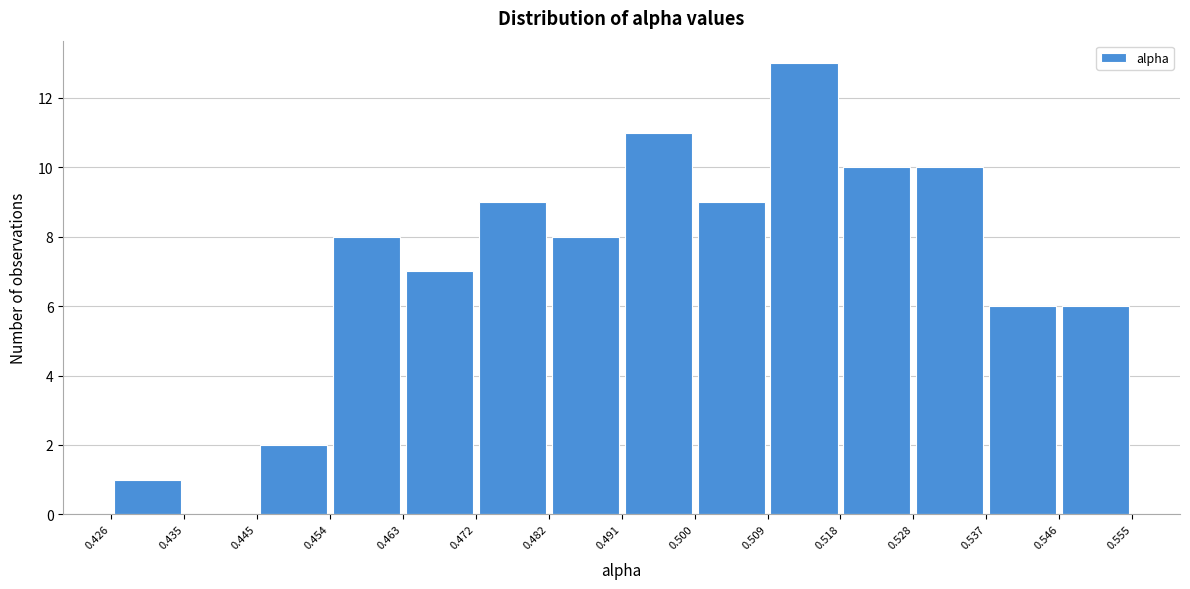

Reading left to right, transcribe this chart: for each bar, give the range it covers on the x-axis and its height. The values are not printed on the chart, so give them approximately, as read against the axis.

0.426 to 0.435: 1
0.435 to 0.445: 0
0.445 to 0.454: 2
0.454 to 0.463: 8
0.463 to 0.472: 7
0.472 to 0.482: 9
0.482 to 0.491: 8
0.491 to 0.500: 11
0.500 to 0.509: 9
0.509 to 0.518: 13
0.518 to 0.528: 10
0.528 to 0.537: 10
0.537 to 0.546: 6
0.546 to 0.555: 6